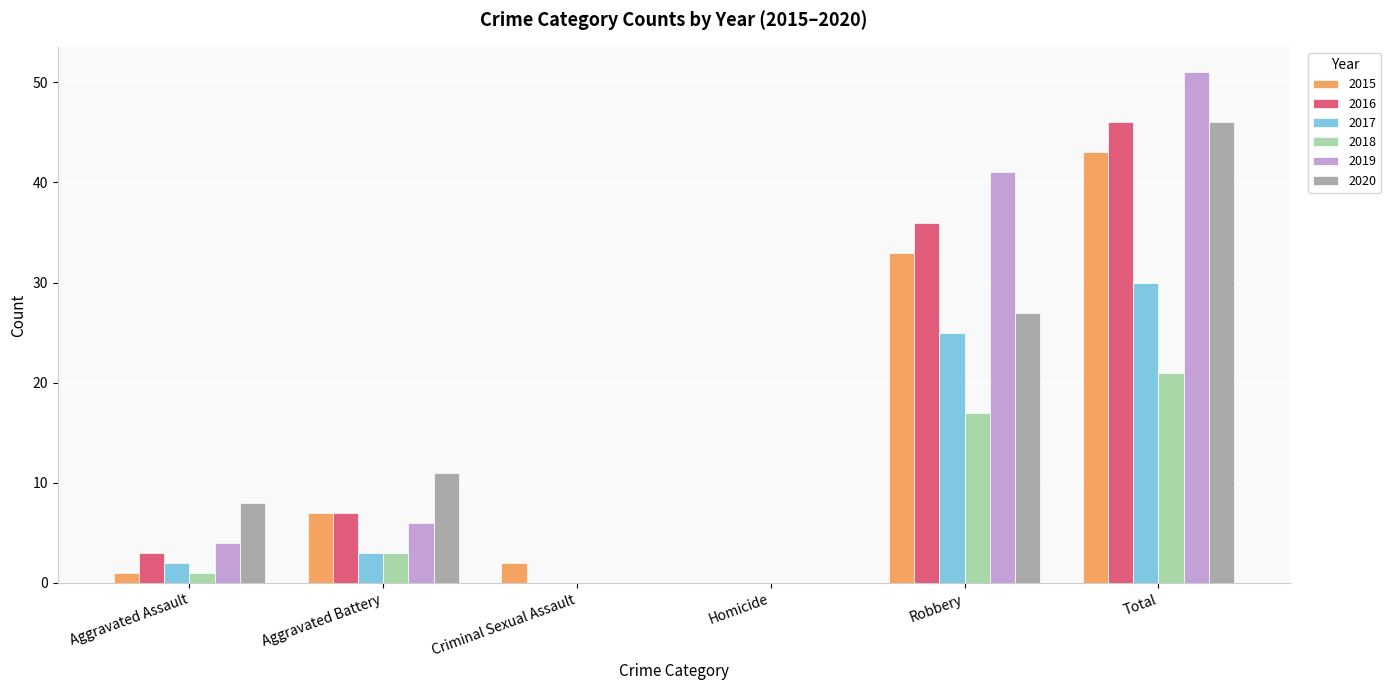

Reading left to right, list all the values displayed in this chart.

2015: Aggravated Assault=1	Aggravated Battery=7	Criminal Sexual Assault=2	Homicide=0	Robbery=33	Total=43
2016: Aggravated Assault=3	Aggravated Battery=7	Criminal Sexual Assault=0	Homicide=0	Robbery=36	Total=46
2017: Aggravated Assault=2	Aggravated Battery=3	Criminal Sexual Assault=0	Homicide=0	Robbery=25	Total=30
2018: Aggravated Assault=1	Aggravated Battery=3	Criminal Sexual Assault=0	Homicide=0	Robbery=17	Total=21
2019: Aggravated Assault=4	Aggravated Battery=6	Criminal Sexual Assault=0	Homicide=0	Robbery=41	Total=51
2020: Aggravated Assault=8	Aggravated Battery=11	Criminal Sexual Assault=0	Homicide=0	Robbery=27	Total=46